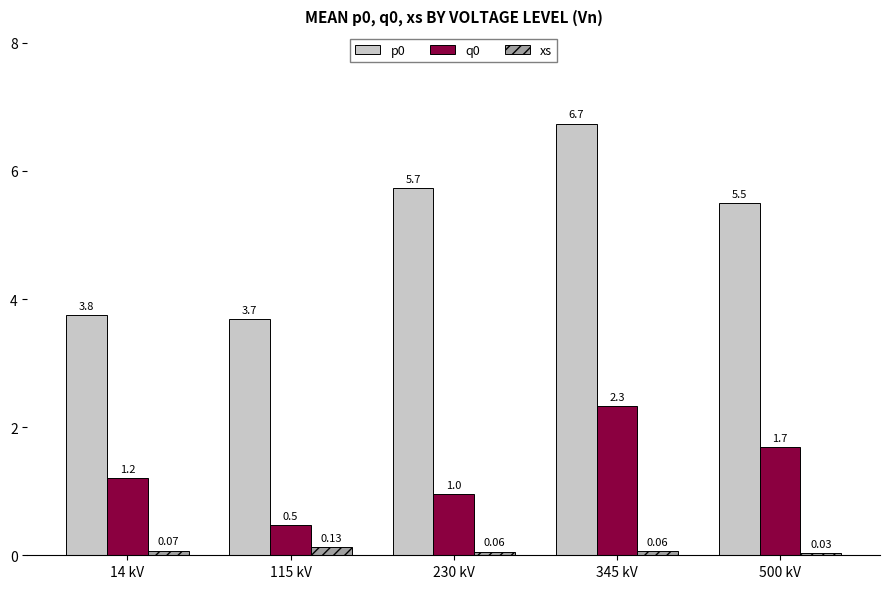

What position from the left is 345 kV?

4